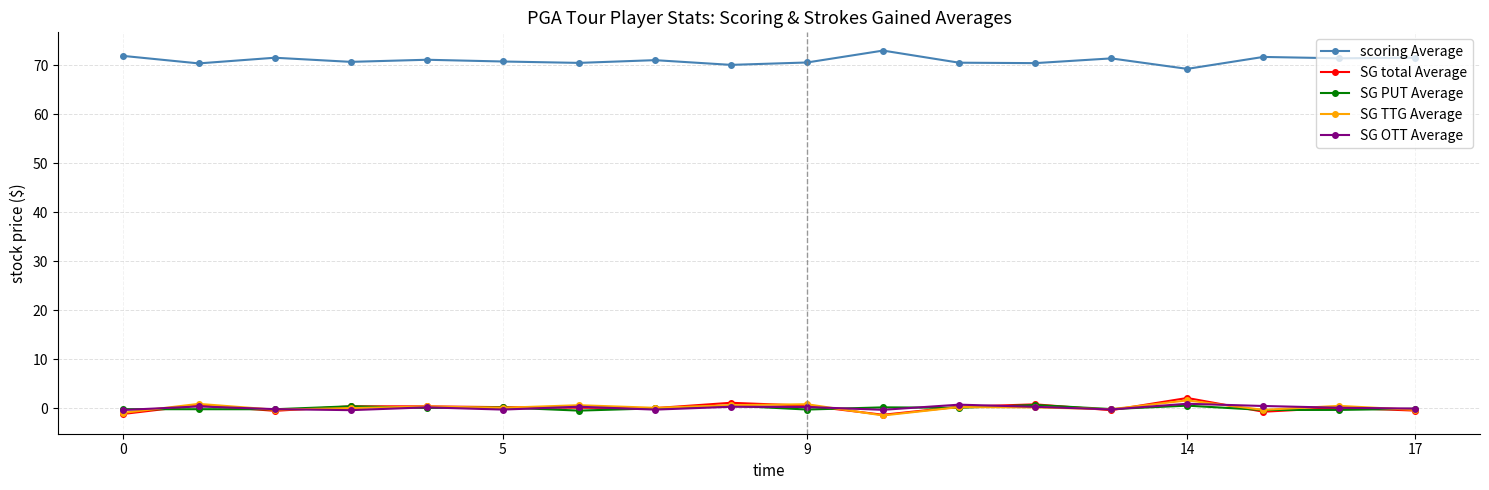

What is the greatest value displayed?

73.0